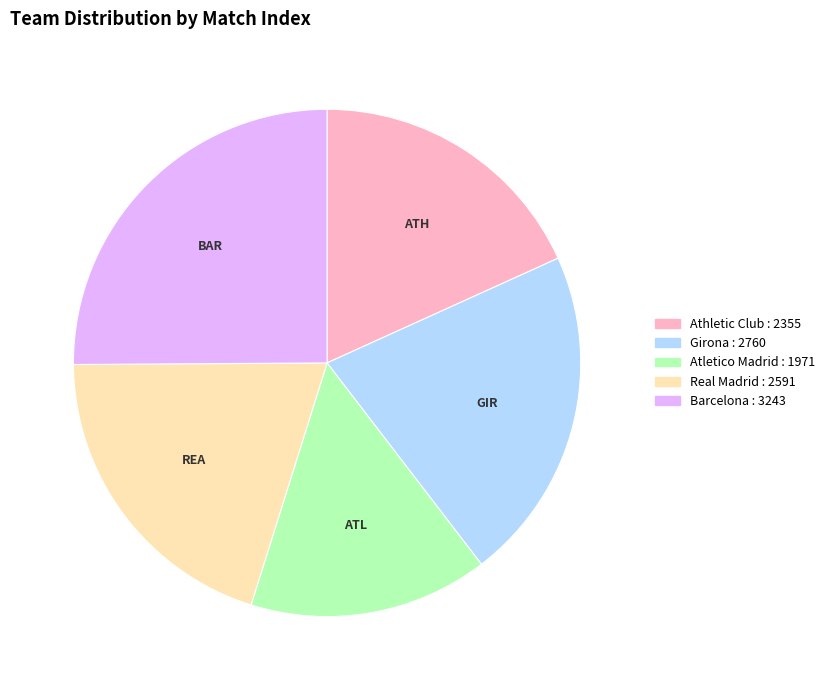

Combined, do Athletic Club and Girona account for over 50%?

No